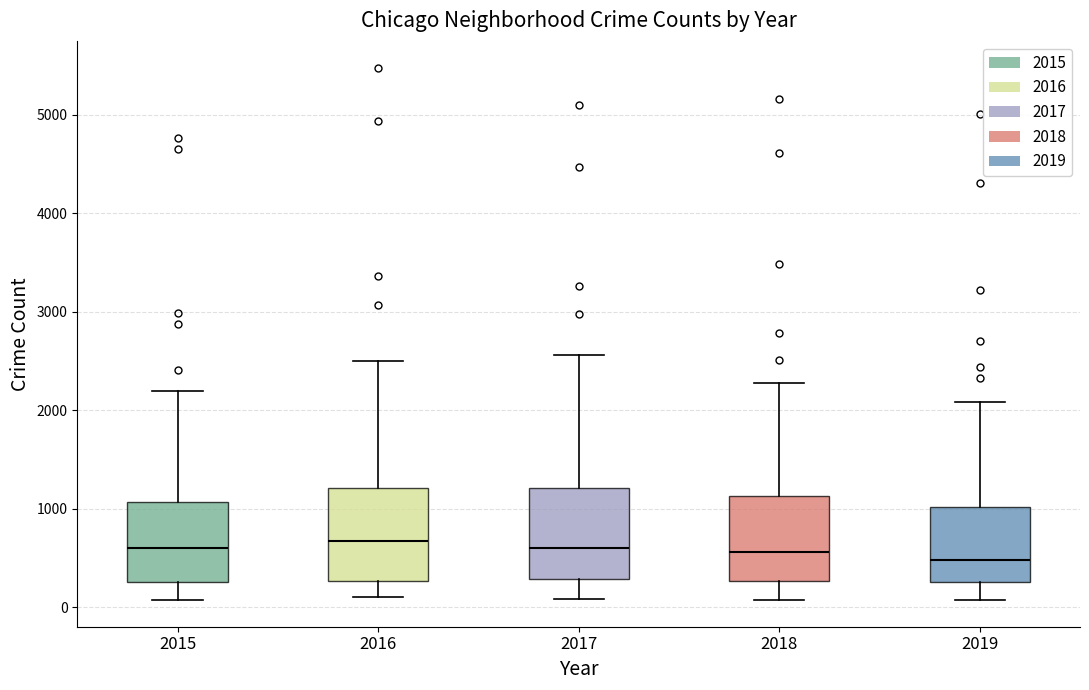

Reading left to right, read every box against the y-axis: the position of its median line, the range the box covers, and the ends of its whiskers. The values are not printed on the chart, so give them approximately, as read against the axis.

2015: median 600, box 300 to 1100, whiskers 100 to 2200
2016: median 700, box 300 to 1200, whiskers 100 to 2500
2017: median 600, box 300 to 1200, whiskers 100 to 2600
2018: median 600, box 300 to 1100, whiskers 100 to 2300
2019: median 500, box 300 to 1000, whiskers 100 to 2100